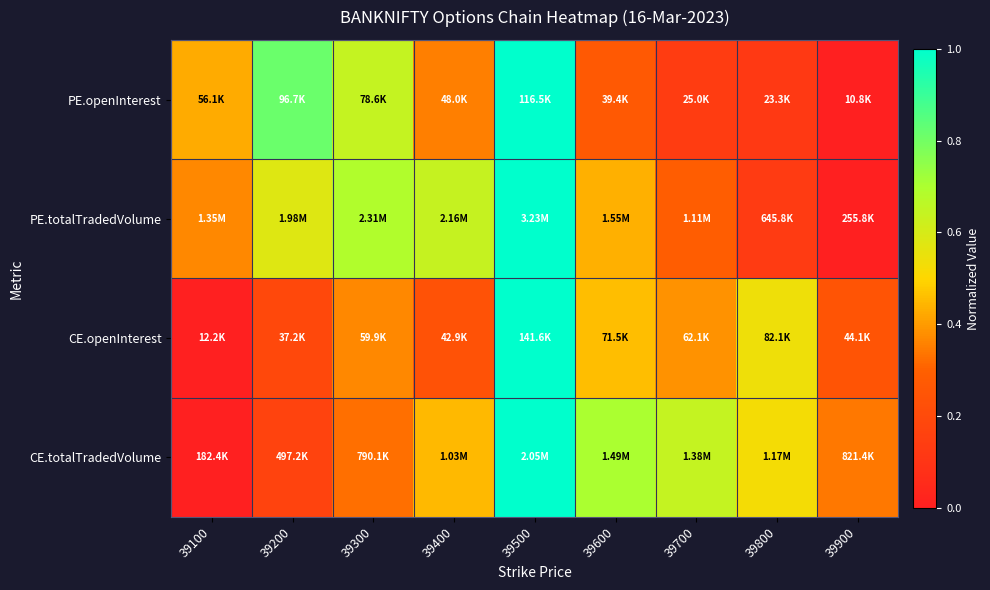

Reading left to right, extract all data points from this chart.

PE.openInterest: 39100=0.4	39200=0.8	39300=0.6	39400=0.4	39500=1.0	39600=0.3	39700=0.1	39800=0.1	39900=0.0
PE.totalTradedVolume: 39100=0.4	39200=0.6	39300=0.7	39400=0.6	39500=1.0	39600=0.4	39700=0.3	39800=0.1	39900=0.0
CE.openInterest: 39100=0.0	39200=0.2	39300=0.4	39400=0.2	39500=1.0	39600=0.5	39700=0.4	39800=0.5	39900=0.2
CE.totalTradedVolume: 39100=0.0	39200=0.2	39300=0.3	39400=0.5	39500=1.0	39600=0.7	39700=0.6	39800=0.5	39900=0.3